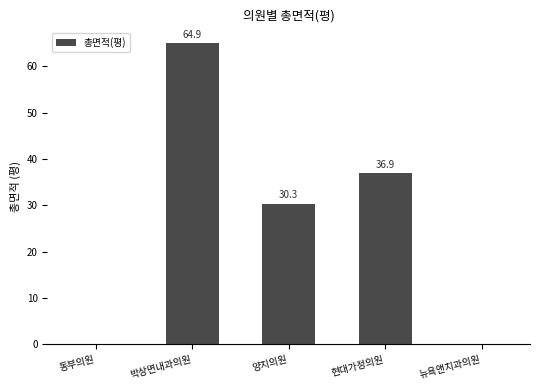

What is the sum of all values?

132.1